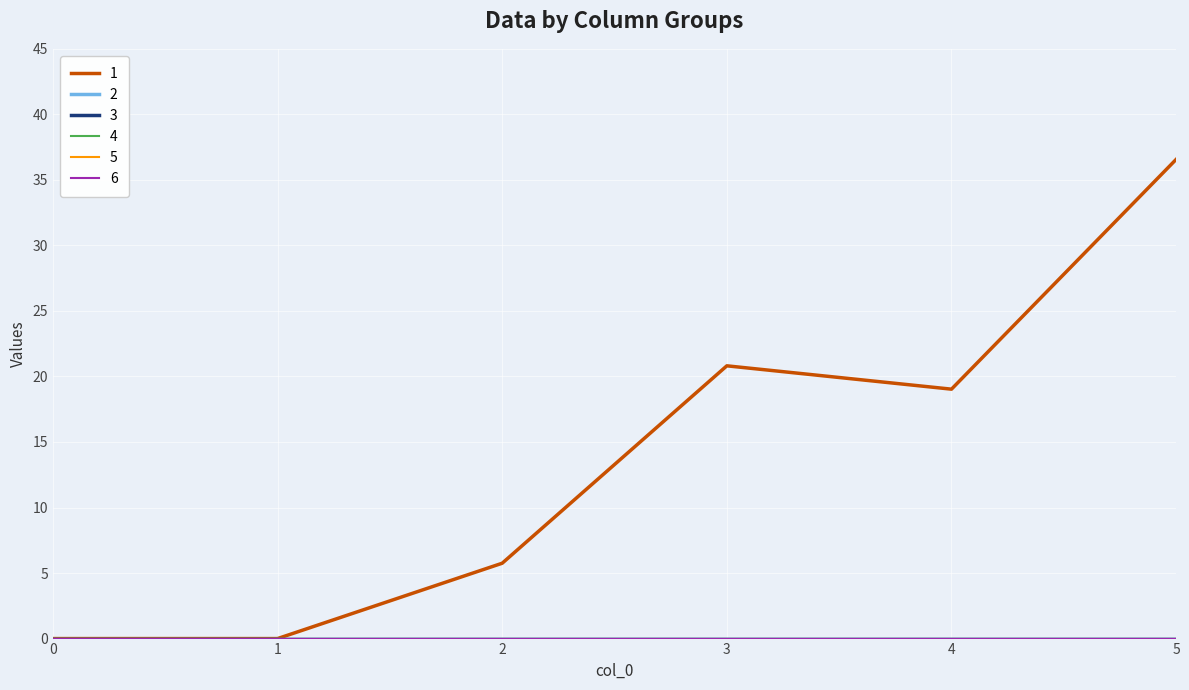

Does the chart display data point markers on the line(s)?

No